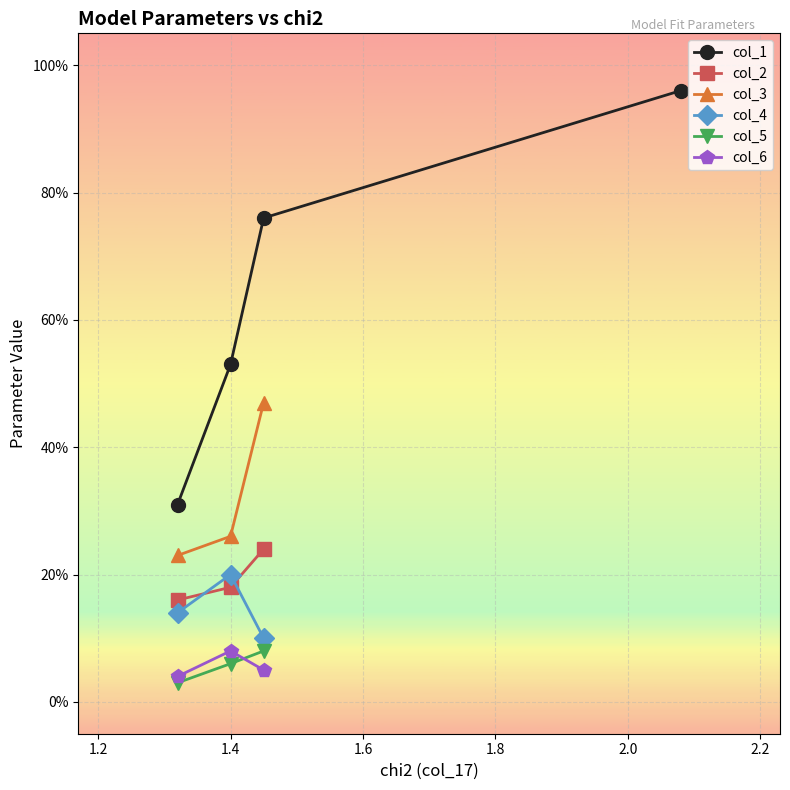

The value at 1 is 2.1. True or false?

True